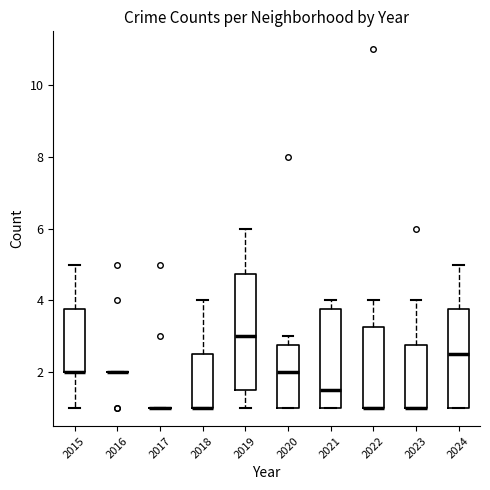

Which box is the tallest, from its lower edge to its upper edge?

2019